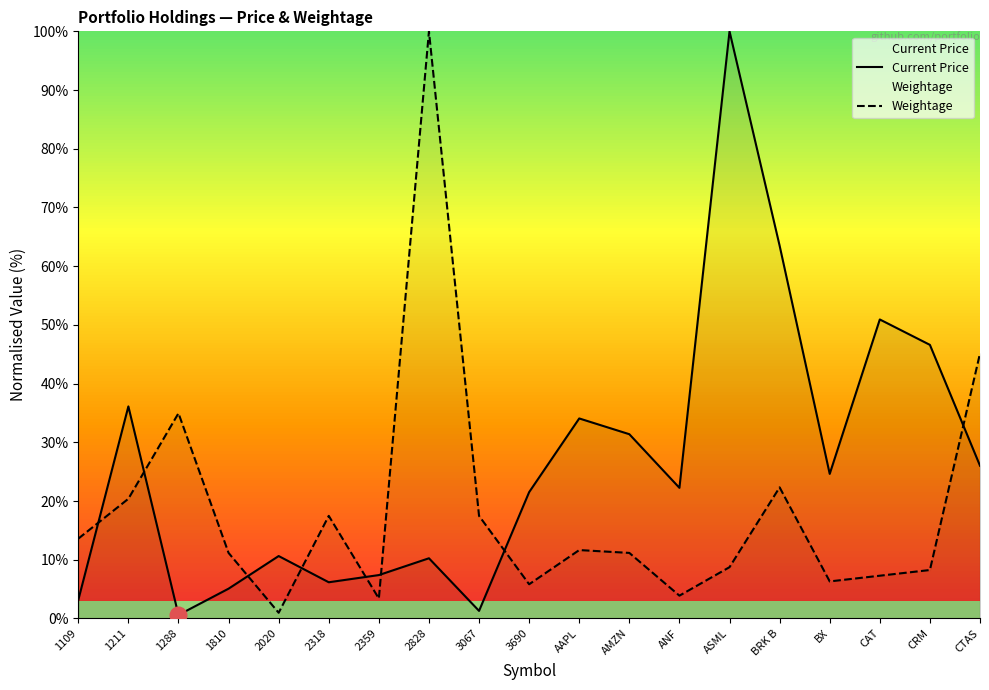

True or false: Current Price and Weightage cross at least once.

True